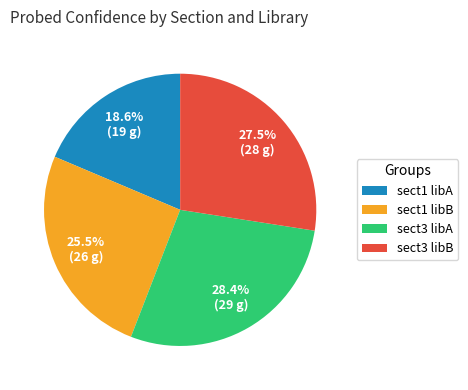

Rank the categories by value from lowest to highest.

sect1 libA, sect1 libB, sect3 libB, sect3 libA